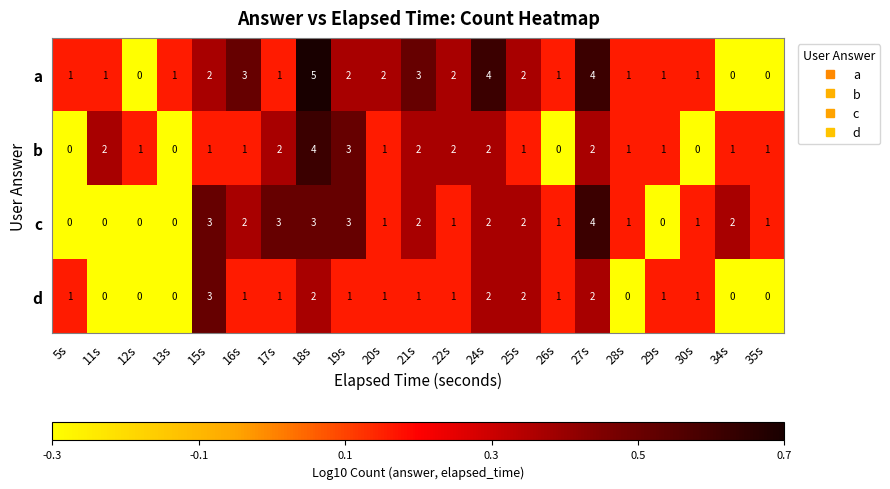

Which category has the highest value in the b series?

18s